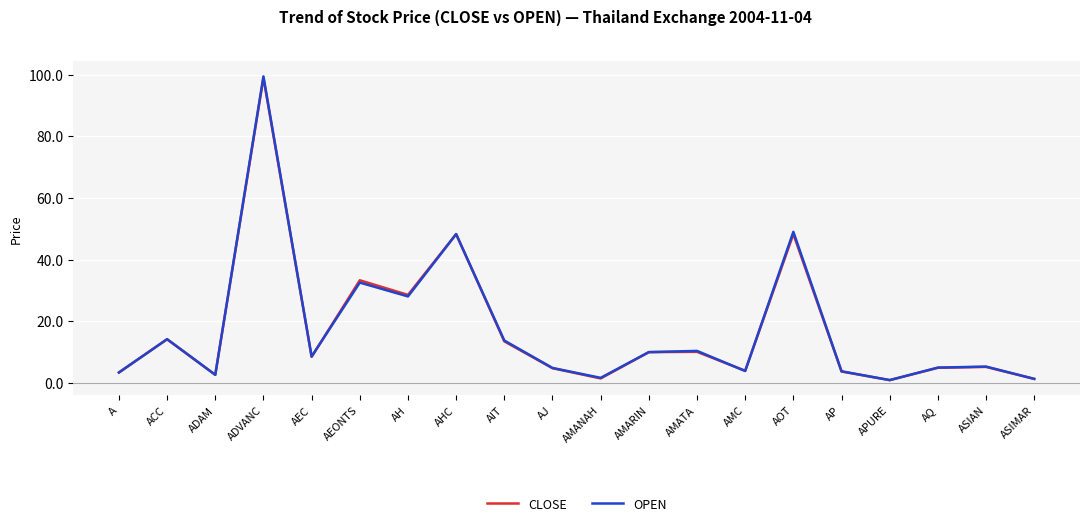

How many values in the OPEN series are below 8?

10